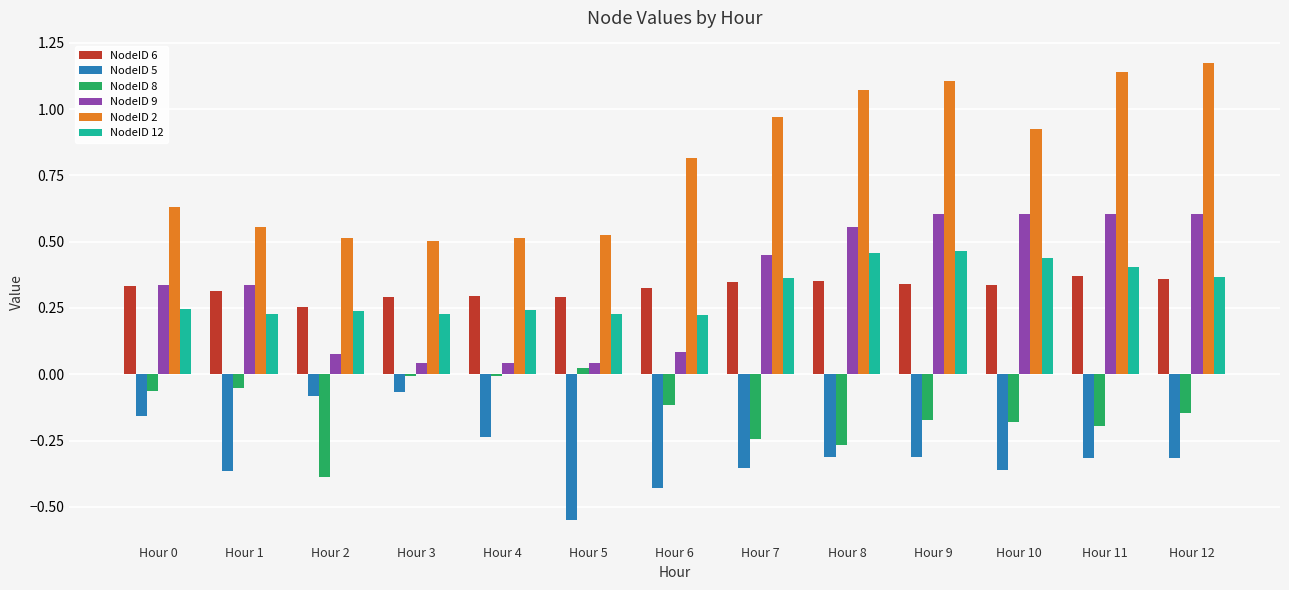

Which series has the widest spread of values?

NodeID 2